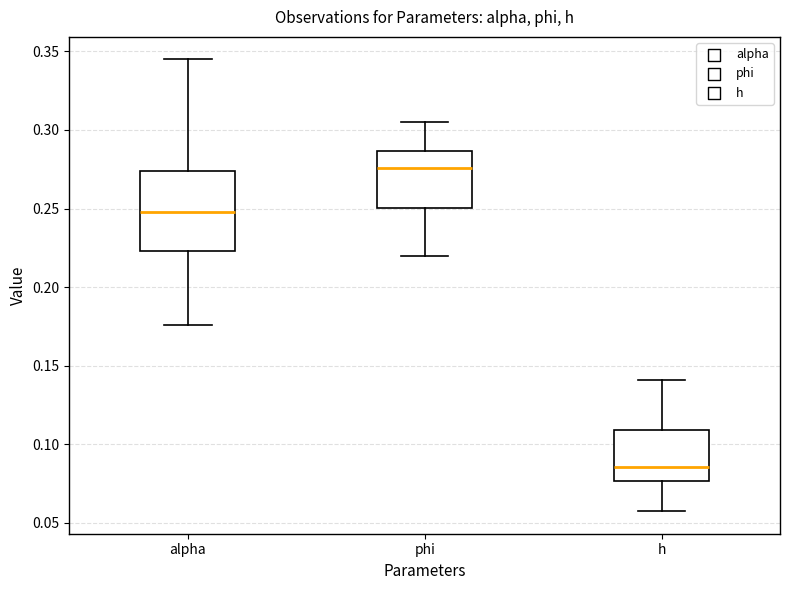

Where is the upper edge of the box for alpha on the y-axis? The values are not printed on the chart, so give them approximately, as read against the axis.

0.275